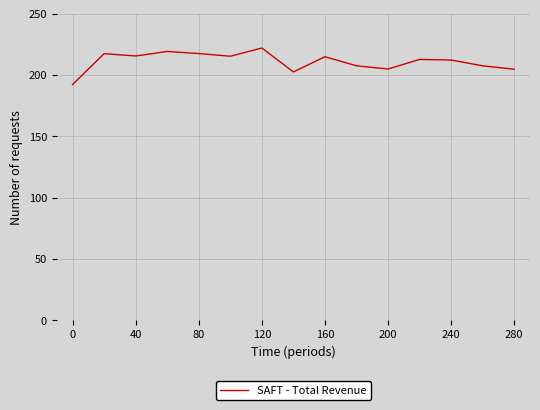

Does the chart display data point markers on the line(s)?

No